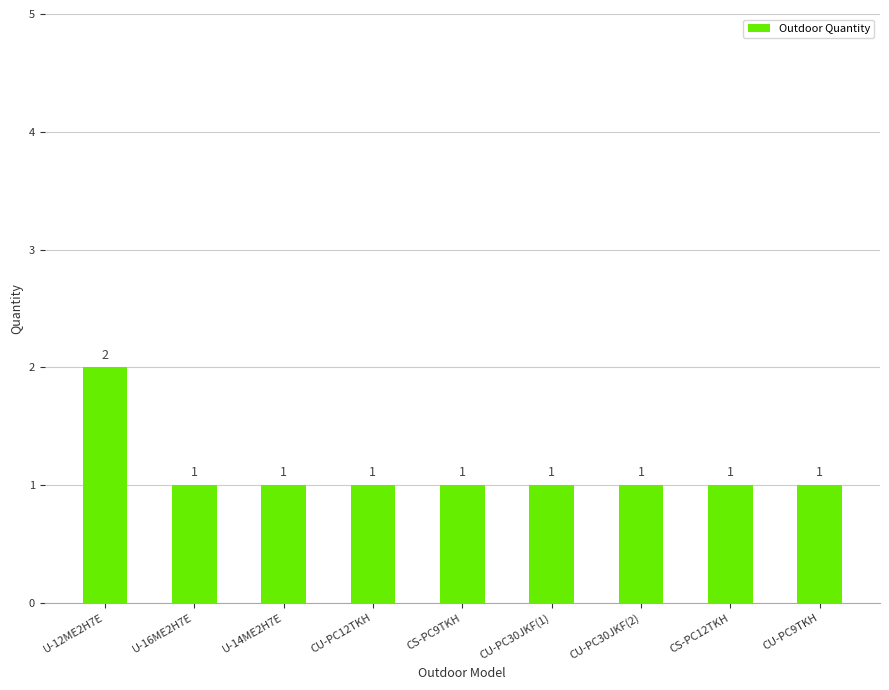

What is the sum of the values at CU-PC12TKH and CU-PC30JKF(1)?

2